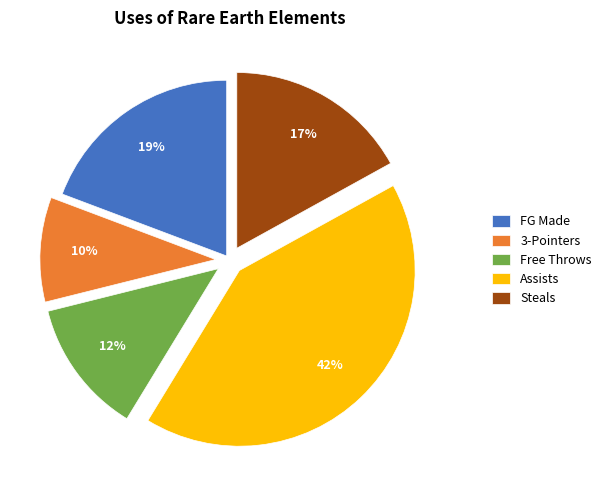

Is there any slice that represents more than half of the pie?

No